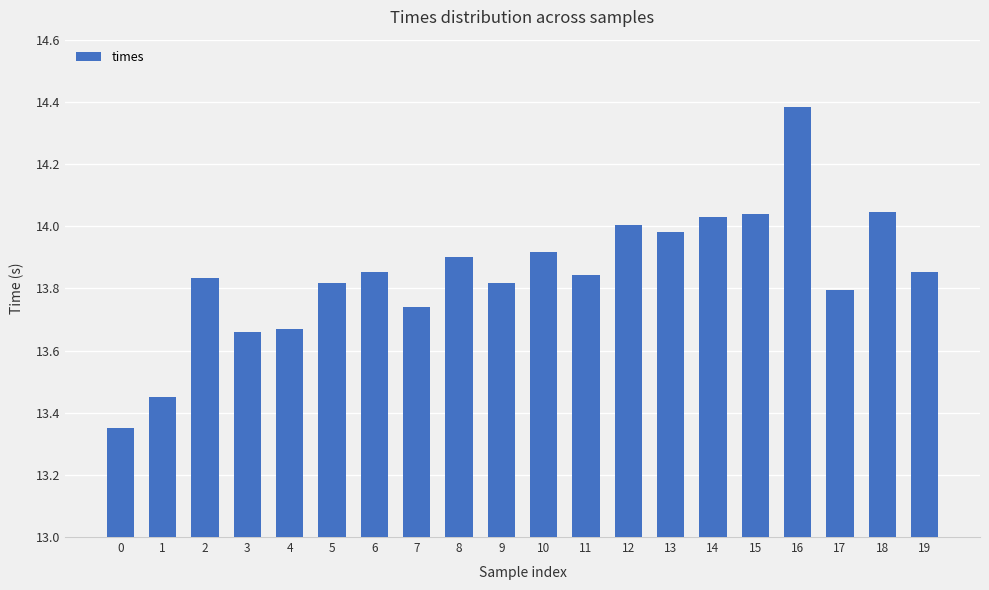

Which category has the highest value across all series?

16